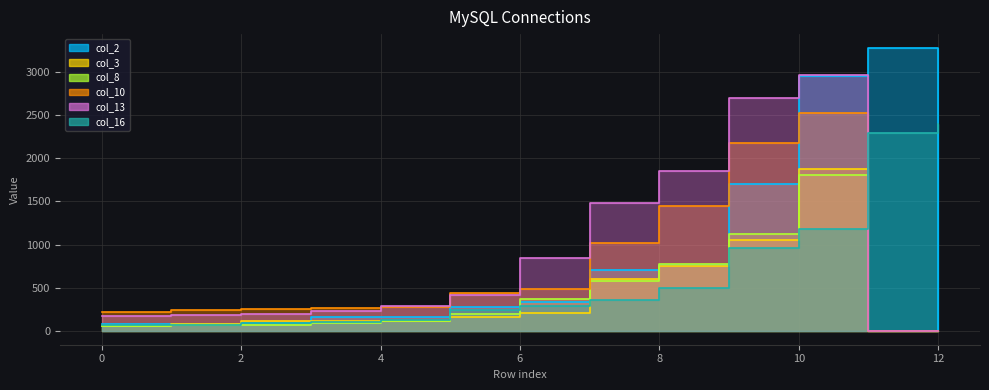

What is the difference between the col_2 values at 5 and 9?

1425